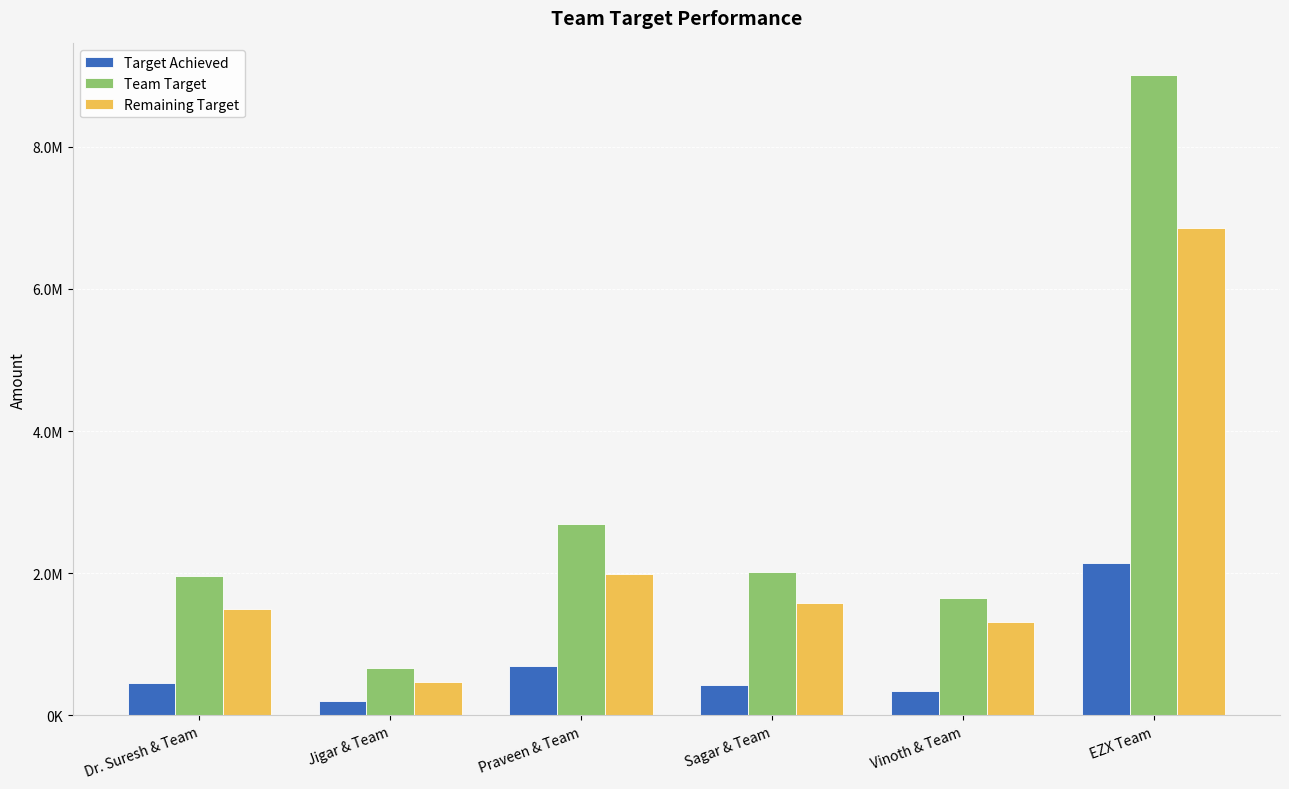

What are all the series names shown in the legend?

Target Achieved, Team Target, Remaining Target